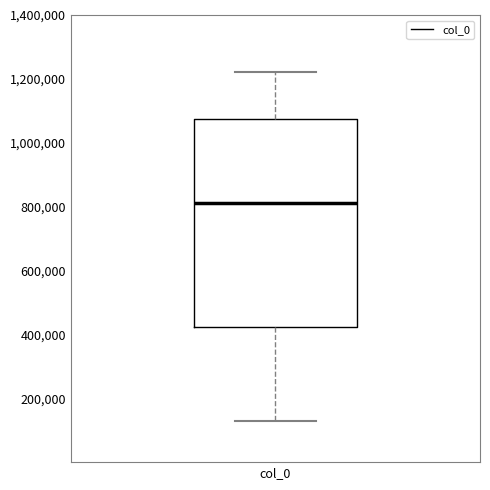

Transcribe this box plot: give where the median line is, the range the box spans, and where the two whiskers end, as read against the y-axis. The values are not printed on the chart, so give them approximately, as read against the axis.

median 820000, box 420000 to 1080000, whiskers 120000 to 1220000